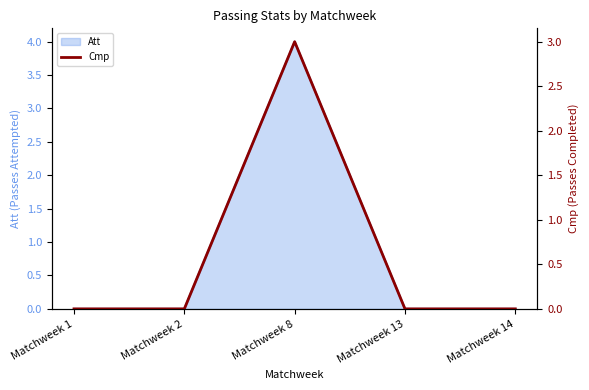

Is it true that the value at Matchweek 14 is 0?

True